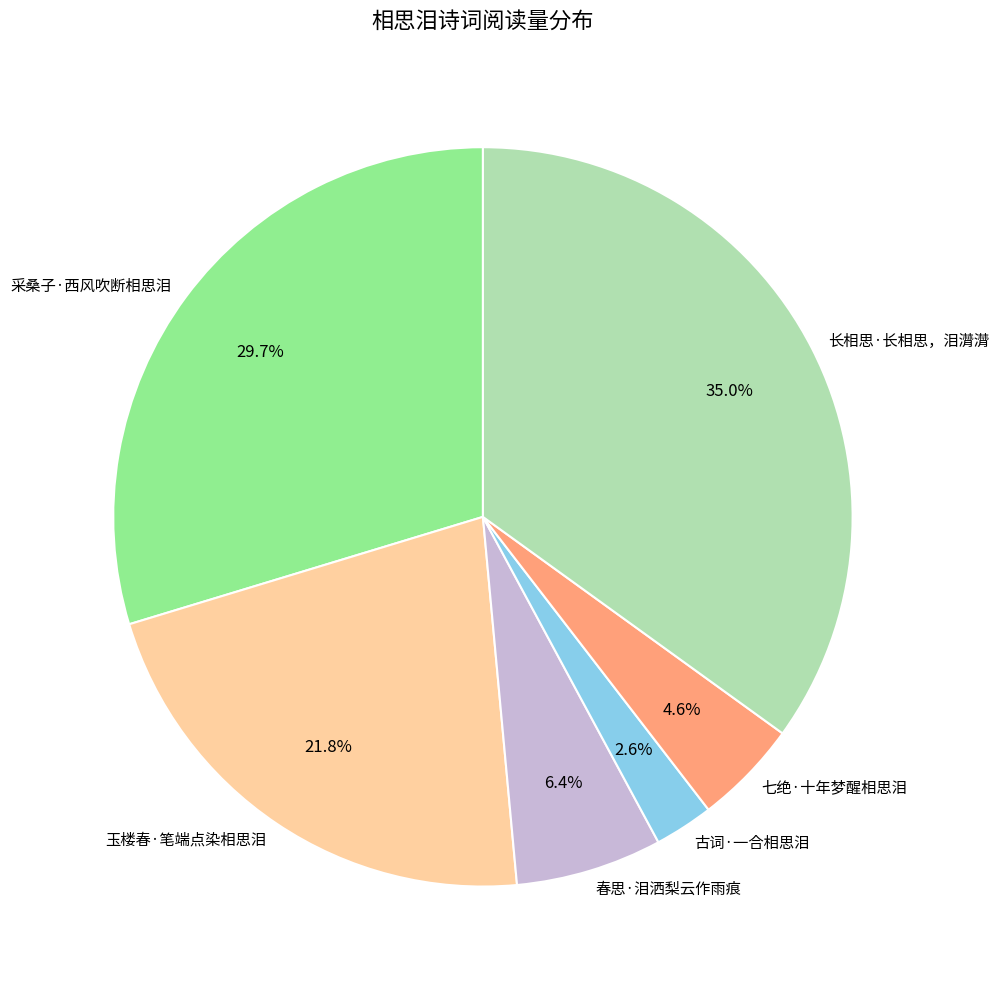

Count the number of slices in the pie.

6